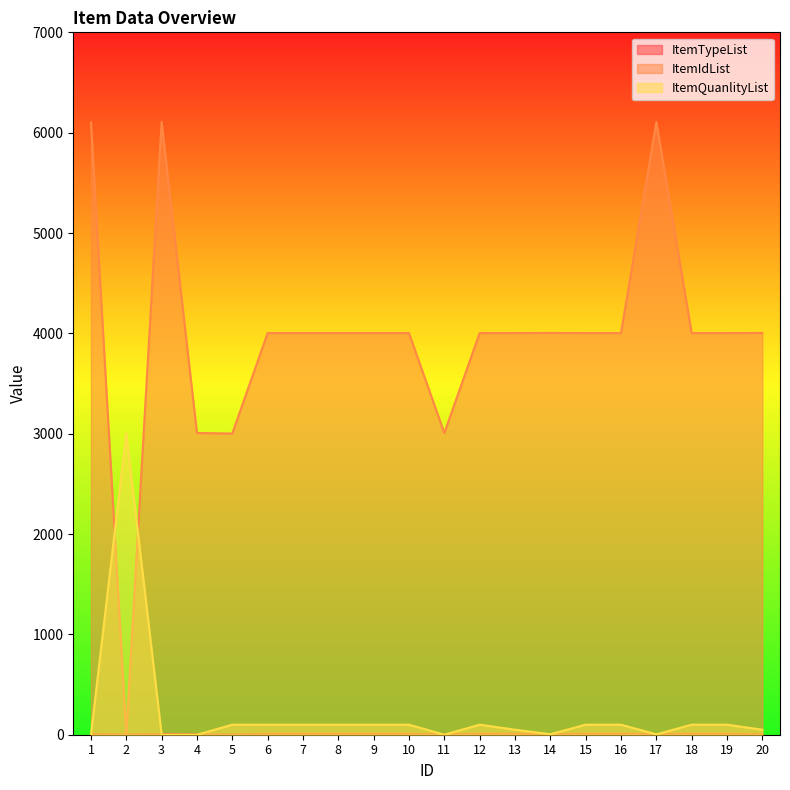

Is the value of ItemTypeList at 19 greater than the value of ItemIdList at 6?

No